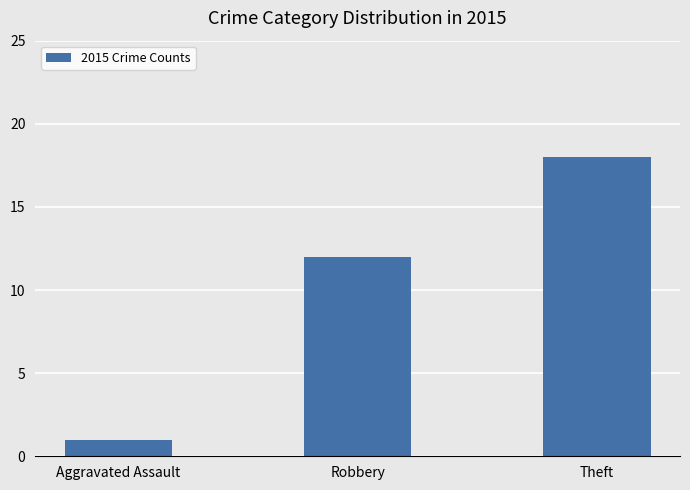

What is the label of the 1st bar from the left?

Aggravated Assault